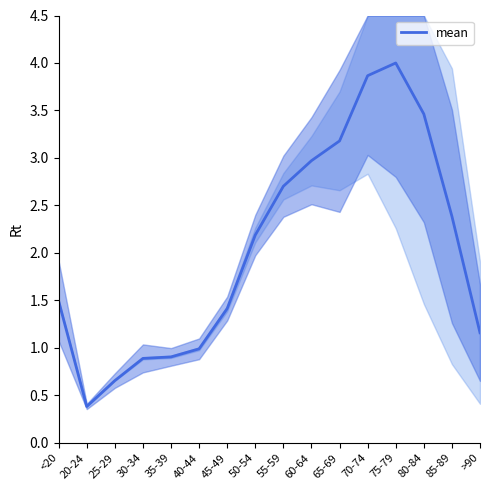

True or false: the data has more than 0 interior local peaks.

True